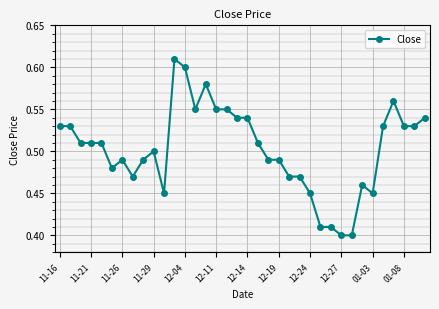

Count the values in the range 0 to 1.

36